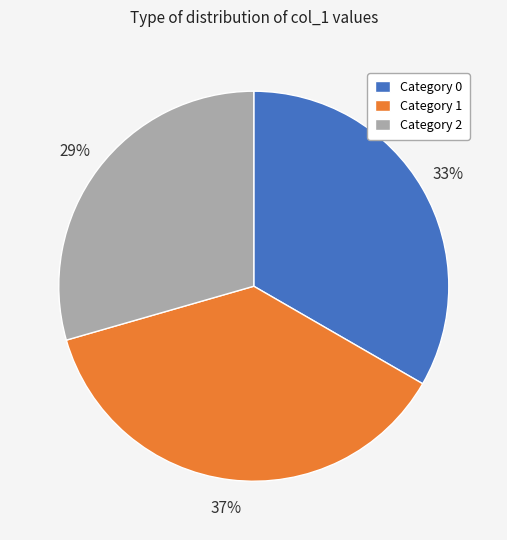

Which category has the biggest portion of the pie?

Category 1